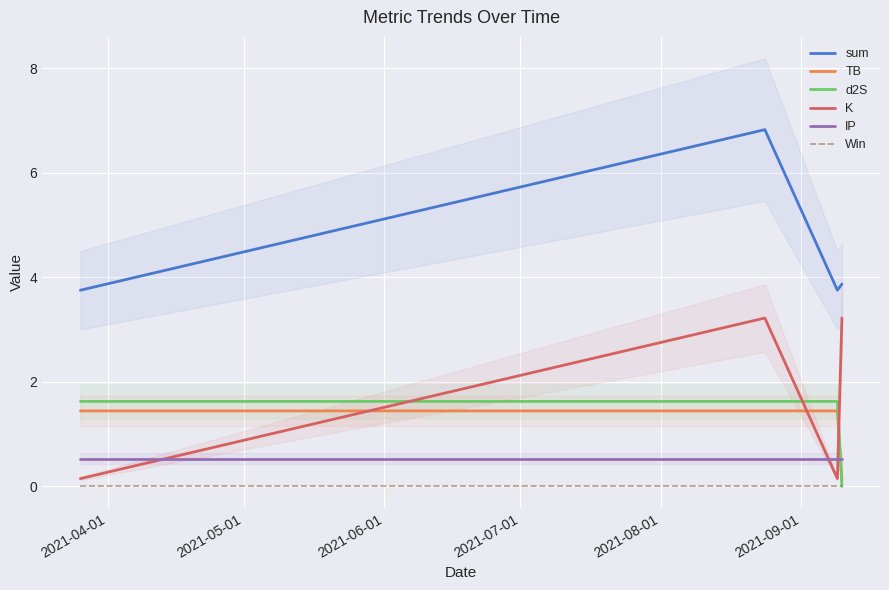

What is the highest value of the TB series?

1.4